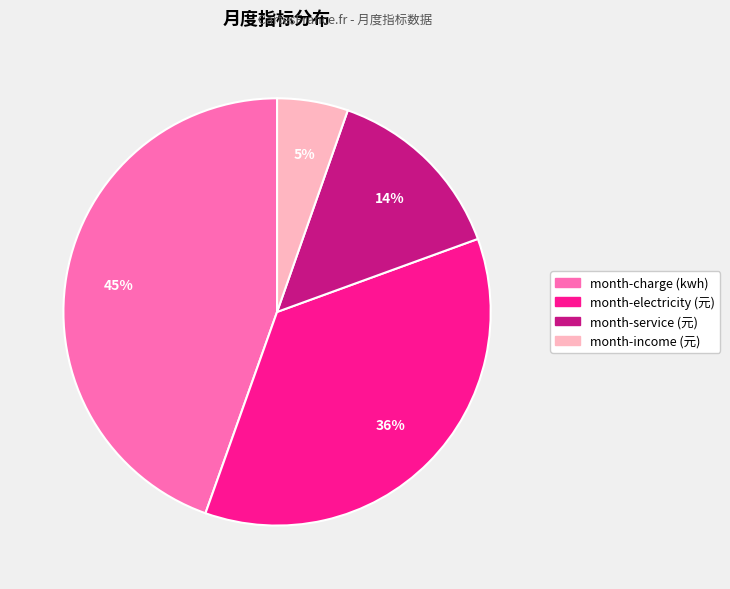

Is month-charge (kwh) the majority of the pie?

No